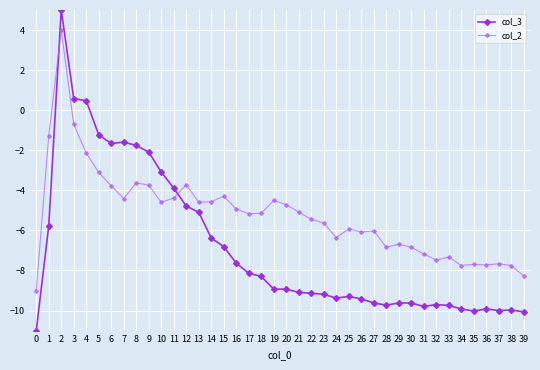

What is the maximum value for col_3?

5.0